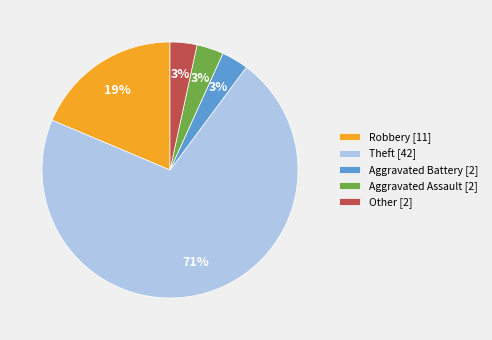

To the nearest percent, what portion does Other [2] represent?

3%